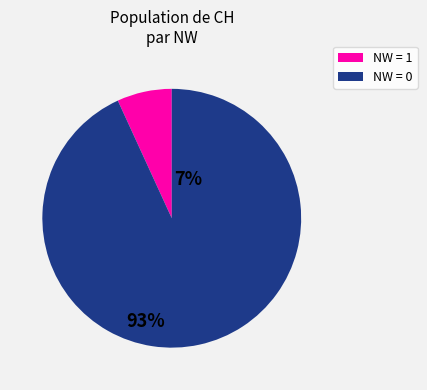

Does any single category account for the majority?

Yes